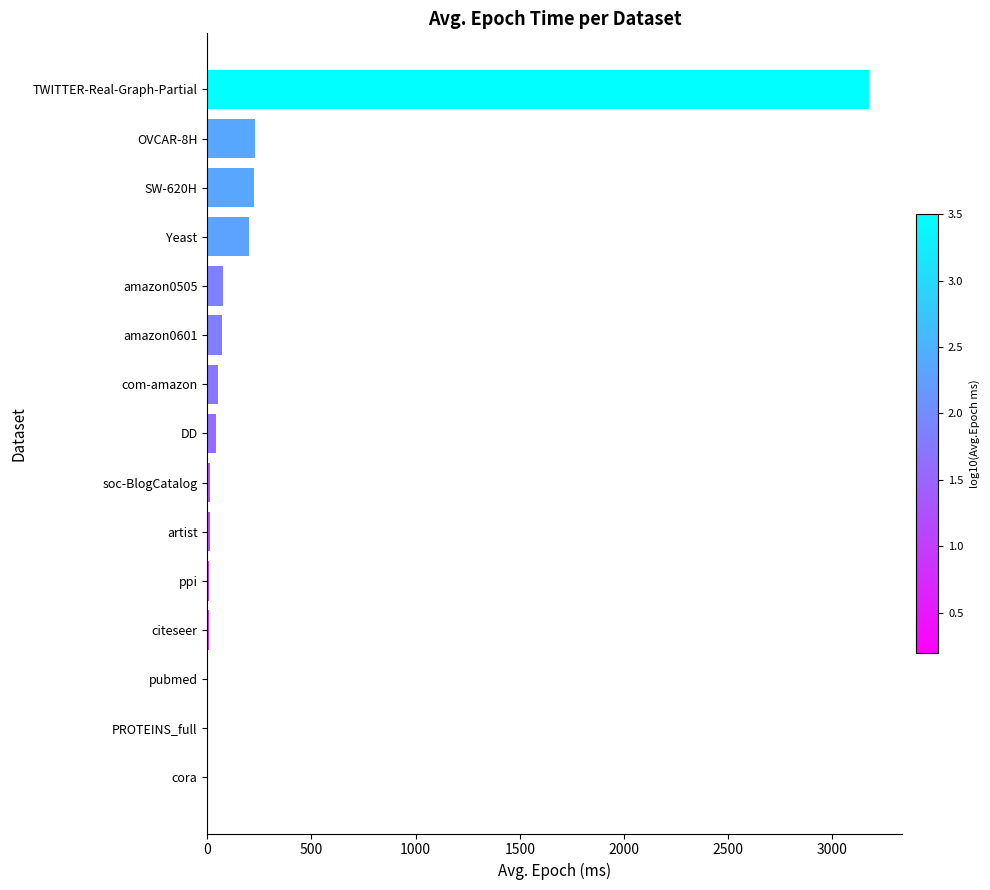

The chart shows a value of 73.1 at amazon0505. True or false?

True